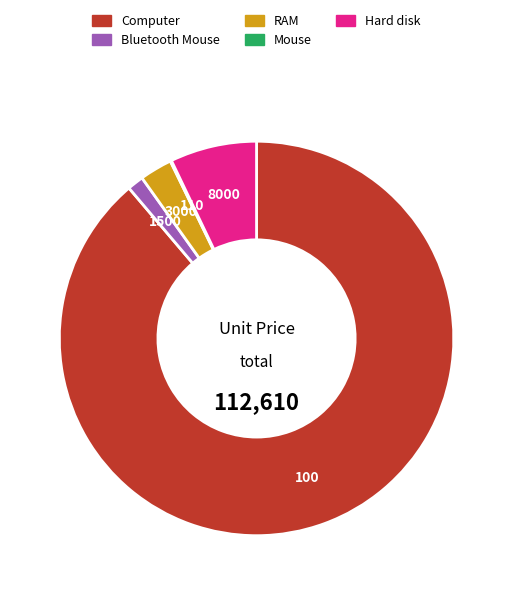

Is it true that Hard disk is 7% of the pie?

True